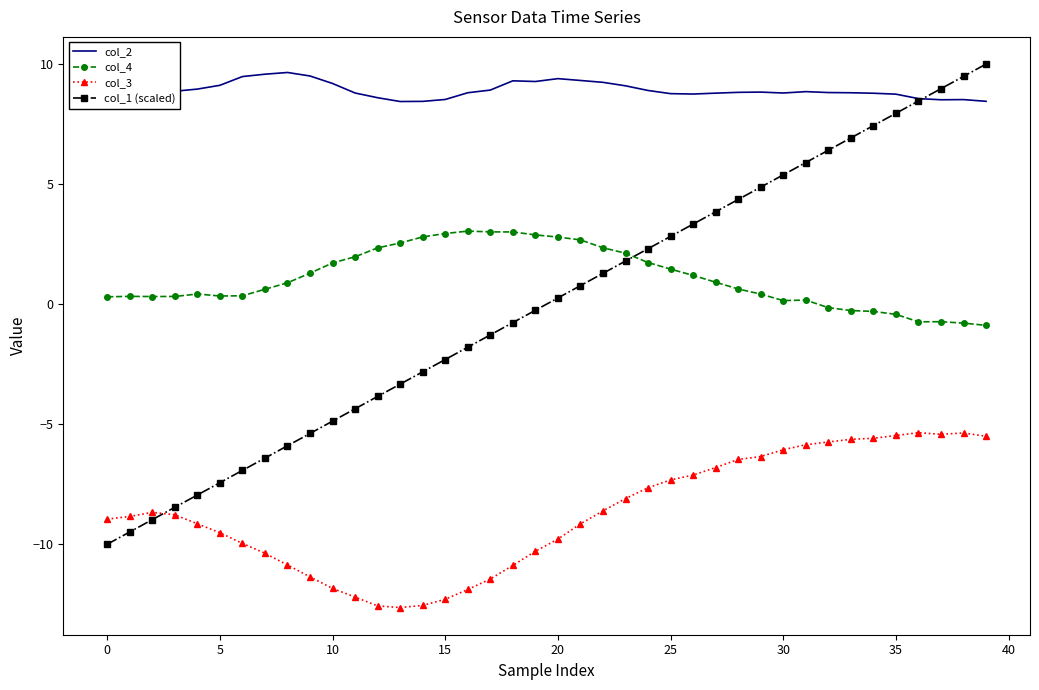

How many intersections are there between col_2 and col_1 (scaled)?

1